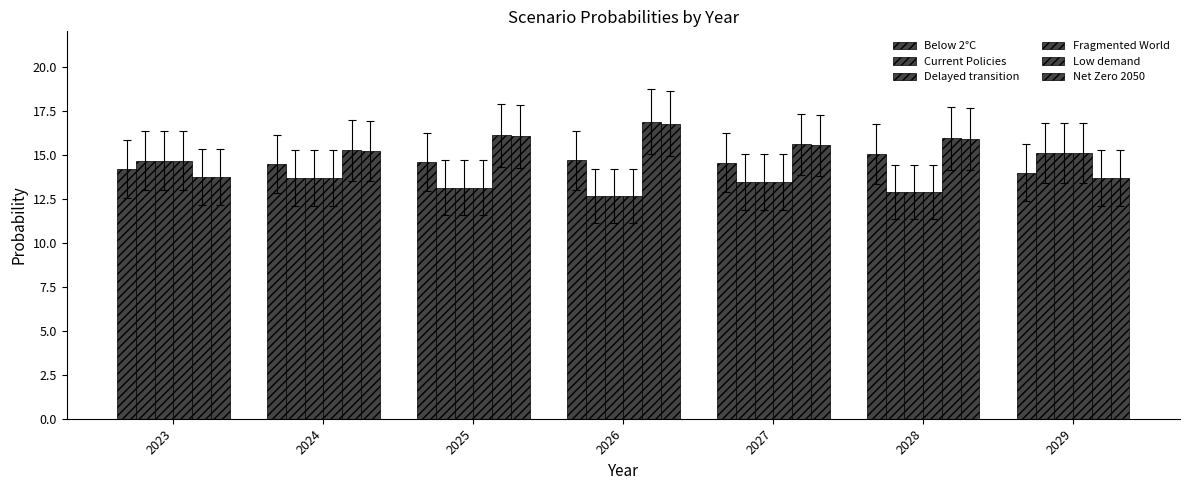

Reading left to right, transcribe all the data shown in this chart.

Below 2°C: 2023=14.2	2024=14.4	2025=14.6	2026=14.7	2027=14.5	2028=15.1	2029=14.0
Current Policies: 2023=14.7	2024=13.7	2025=13.1	2026=12.6	2027=13.4	2028=12.9	2029=15.1
Delayed transition: 2023=14.7	2024=13.7	2025=13.1	2026=12.6	2027=13.4	2028=12.9	2029=15.1
Fragmented World: 2023=14.7	2024=13.7	2025=13.1	2026=12.6	2027=13.4	2028=12.9	2029=15.1
Low demand: 2023=13.7	2024=15.2	2025=16.1	2026=16.9	2027=15.6	2028=15.9	2029=13.7
Net Zero 2050: 2023=13.7	2024=15.2	2025=16.0	2026=16.8	2027=15.5	2028=15.9	2029=13.7